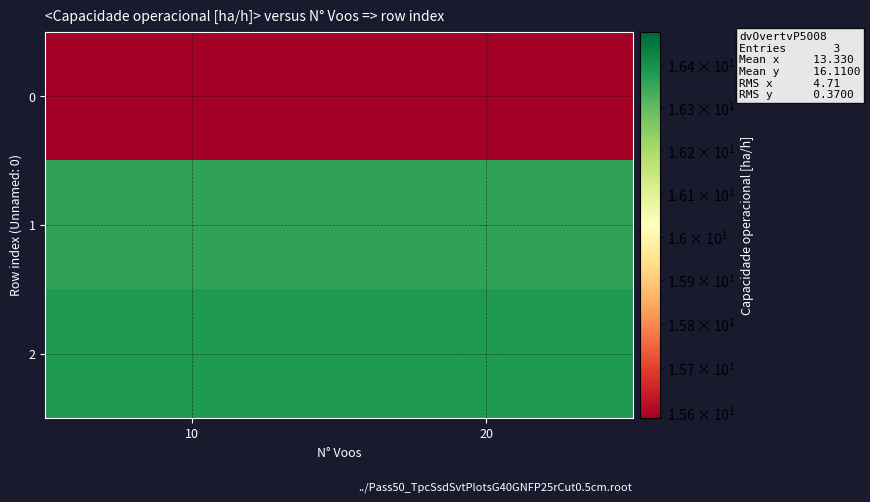

At 10, list the series in order from smallest to largest.

0, 1, 2